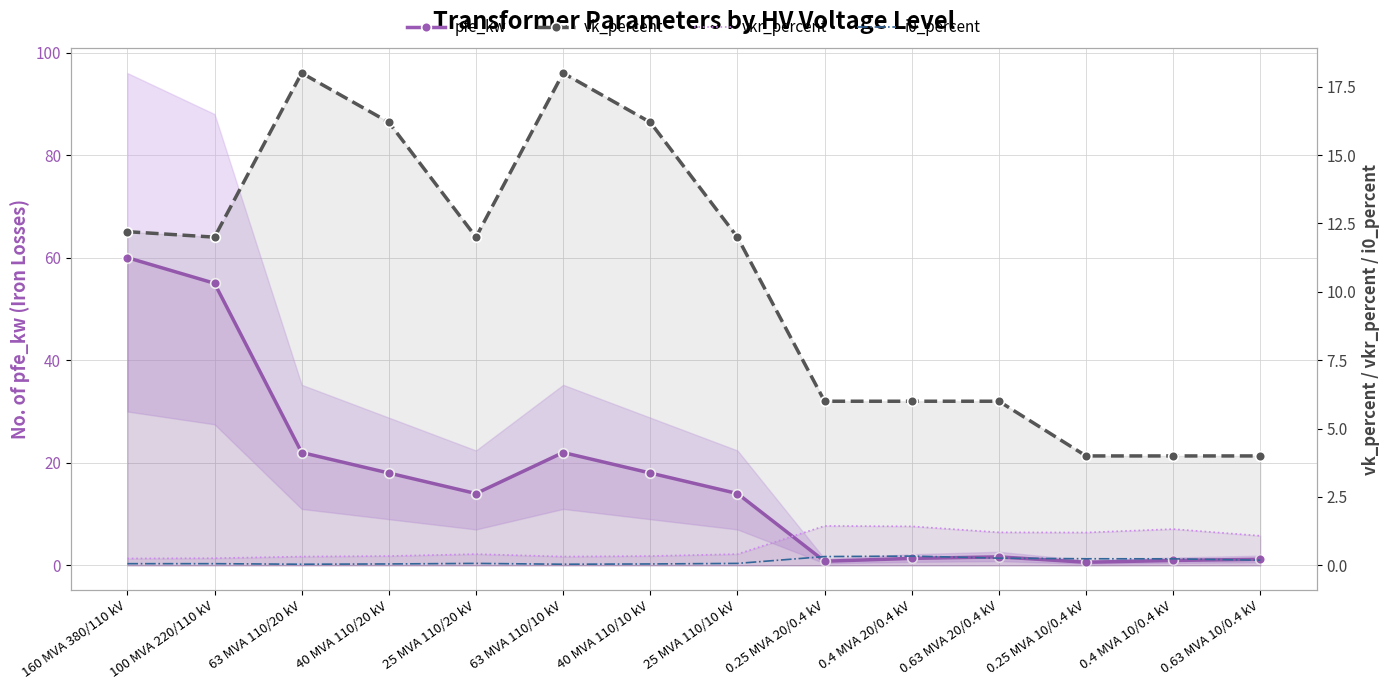

How many intersections are there between vkr_percent and pfe_kw?

4